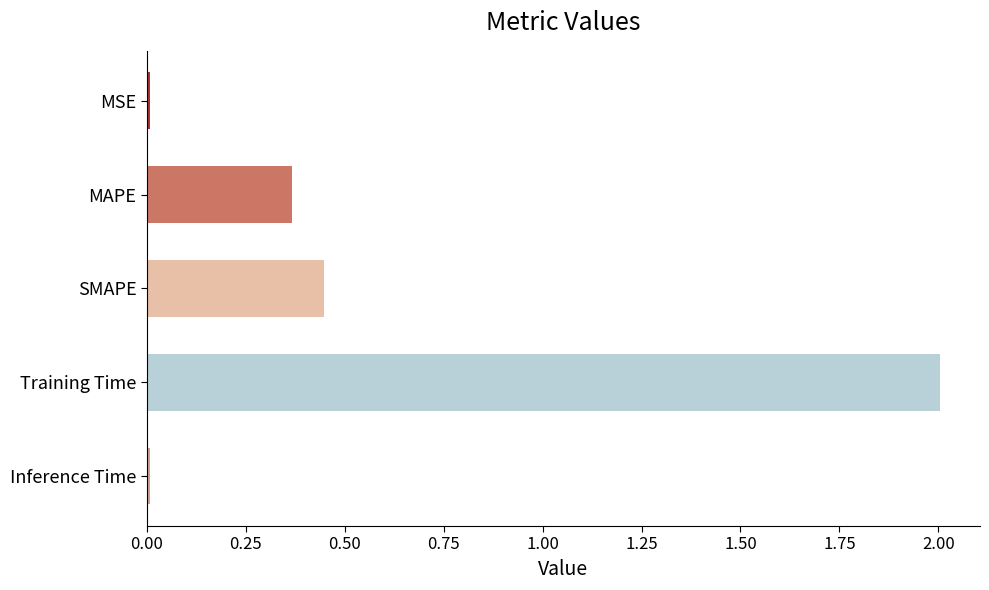

What is the maximum value shown in the chart?

2.0